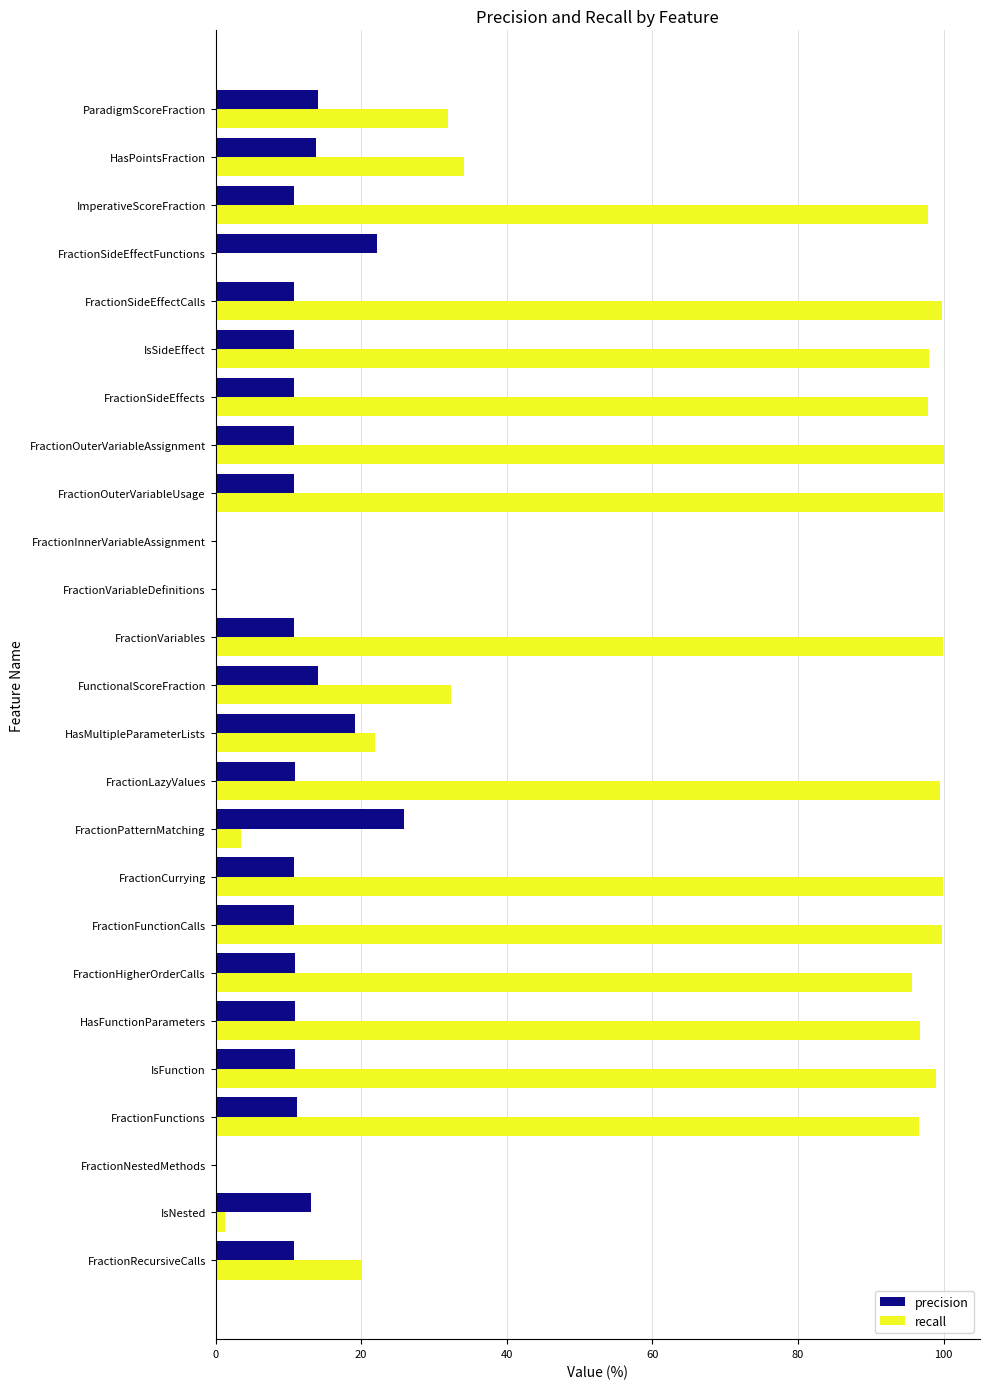

What is the sum of the precision values at FractionLazyValues and HasPointsFraction?

24.7